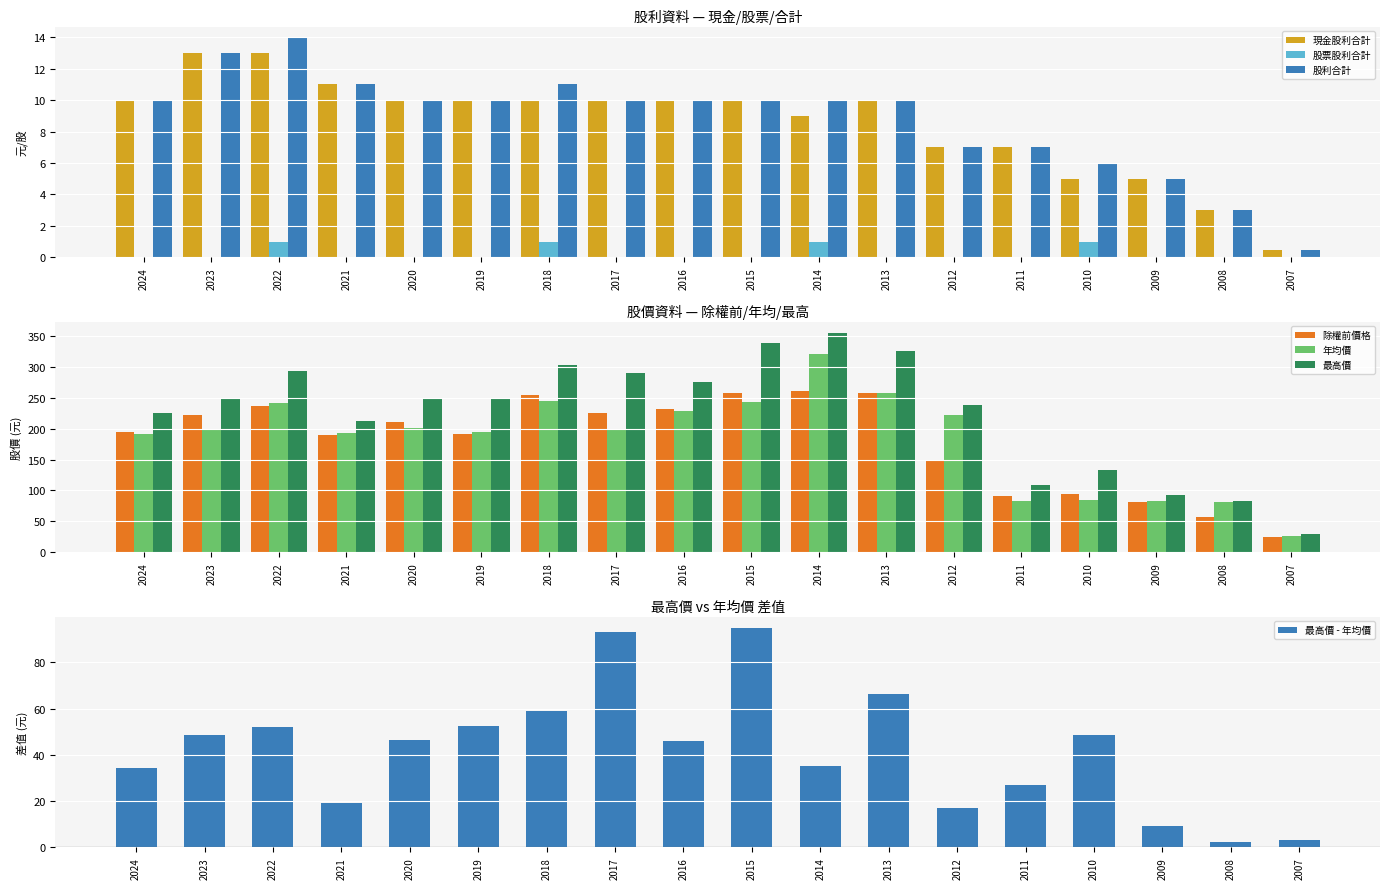

Which series changed the most between 2022 and 2020?

最高價